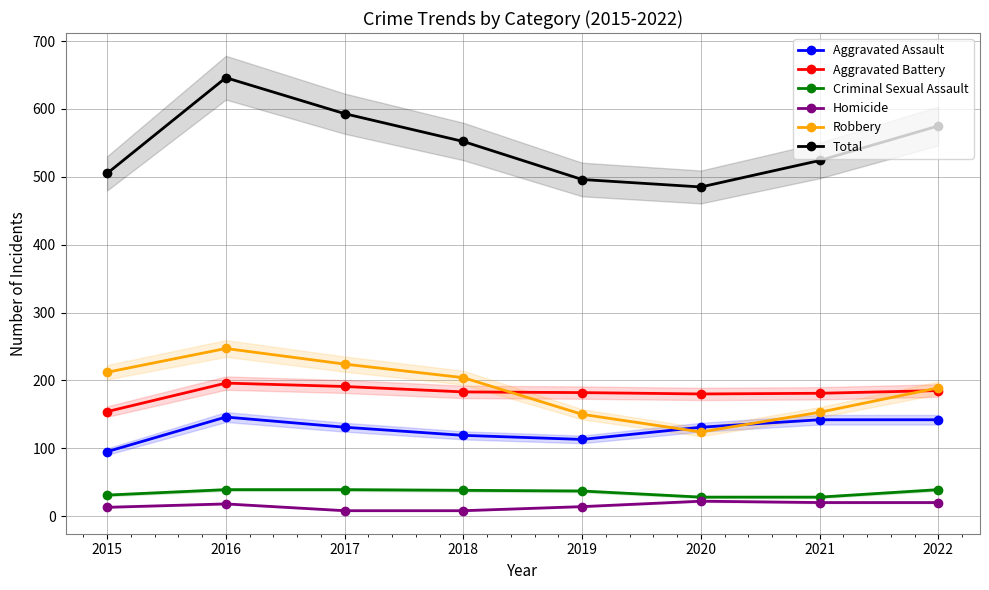

What is the difference between the maximum and second lowest values in the Criminal Sexual Assault series?

11